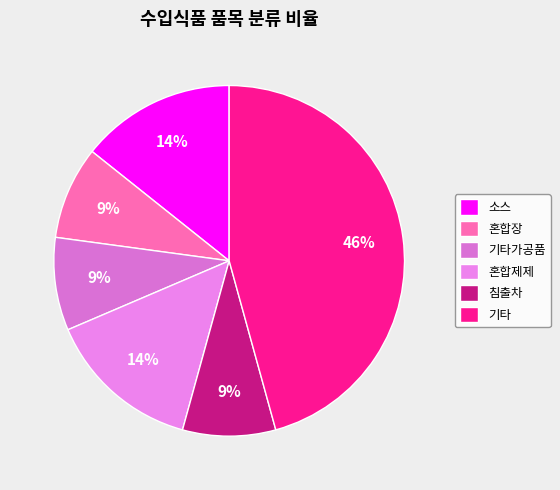

Does any single category account for the majority?

No